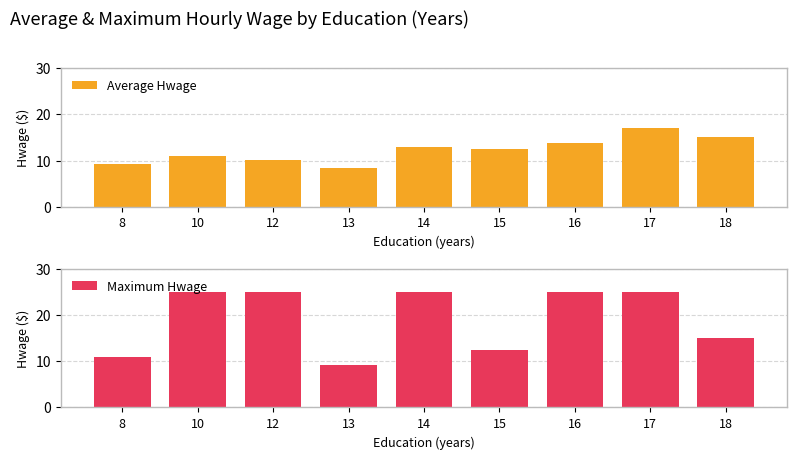

True or false: Average Hwage has a value of 17.1 at 17.

True